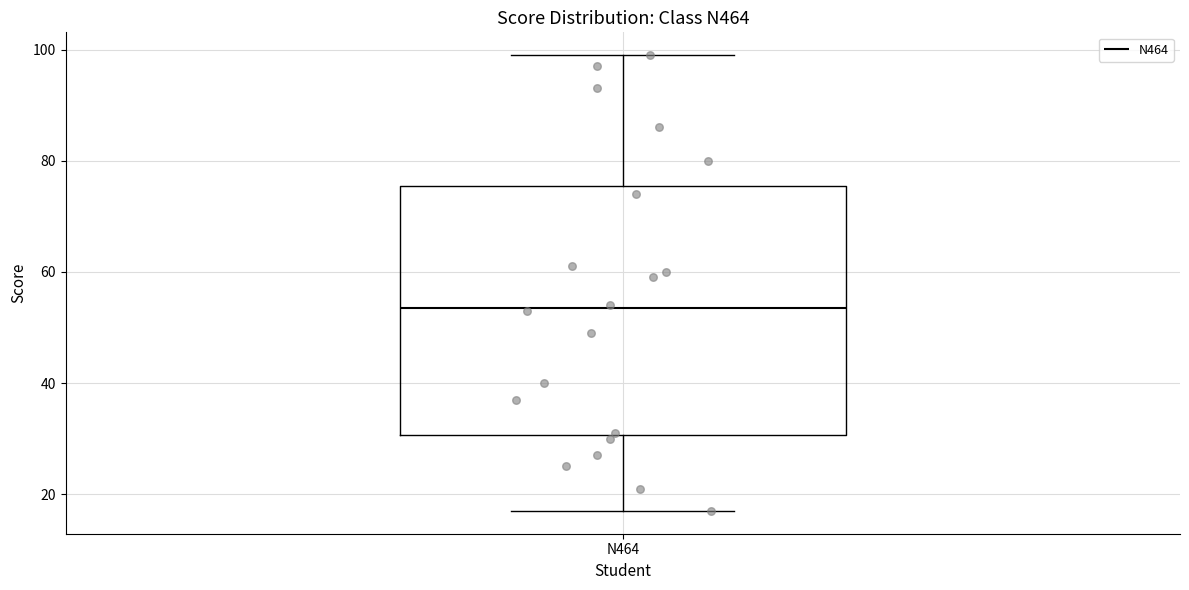

Where does the upper whisker of the box for N464 end on the y-axis? The values are not printed on the chart, so give them approximately, as read against the axis.

100